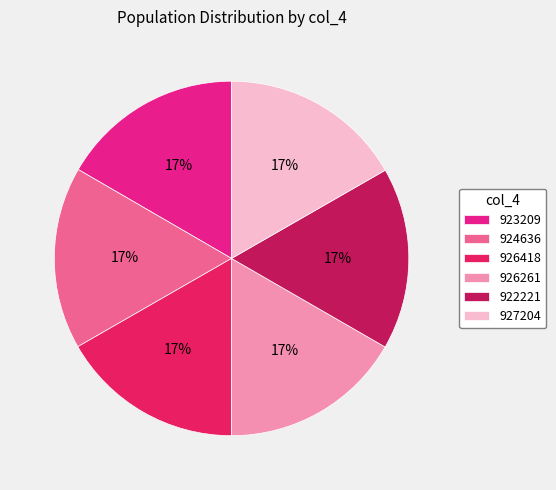

Does any single category account for the majority?

No